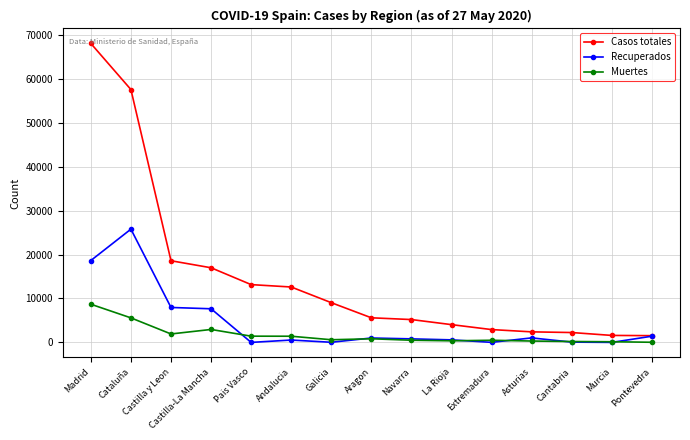

Rank the series by their maximum value, from lowest to highest.

Muertes, Recuperados, Casos totales